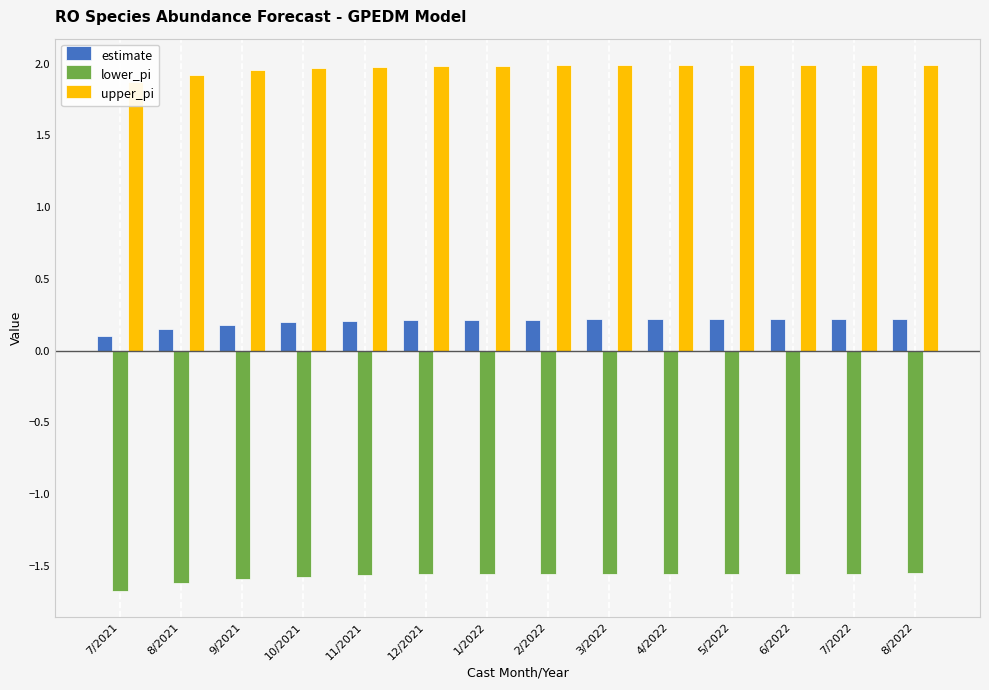

What is the difference between the maximum and minimum values in the lower_pi series?

0.1